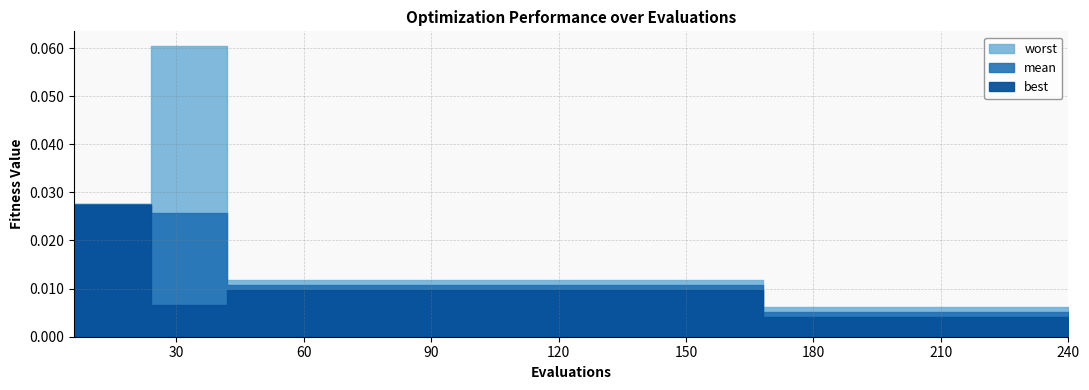

Is it true that best equals 0.0 at 96?

False